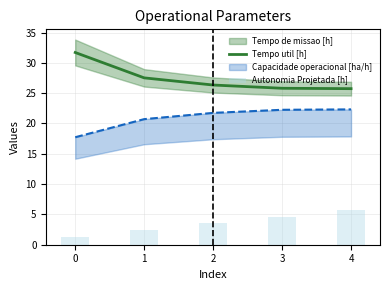

True or false: Tempo util [h] has a value of 45.6 at 0.

False